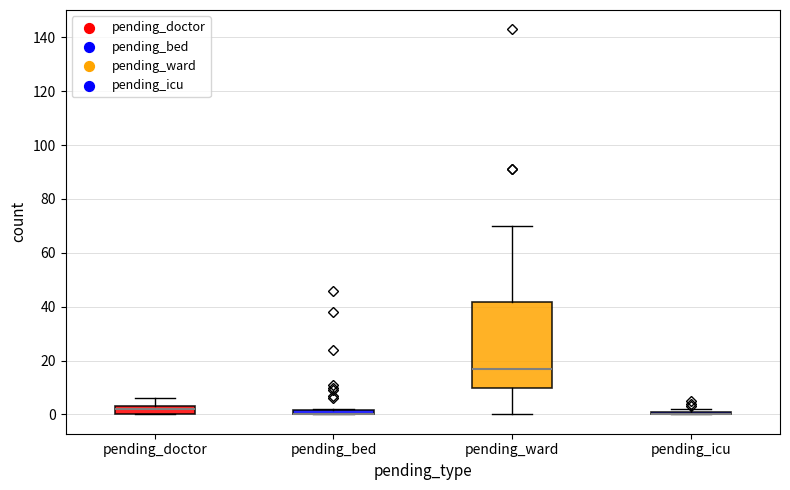

Where is the upper edge of the box for pending_icu on the y-axis? The values are not printed on the chart, so give them approximately, as read against the axis.

2